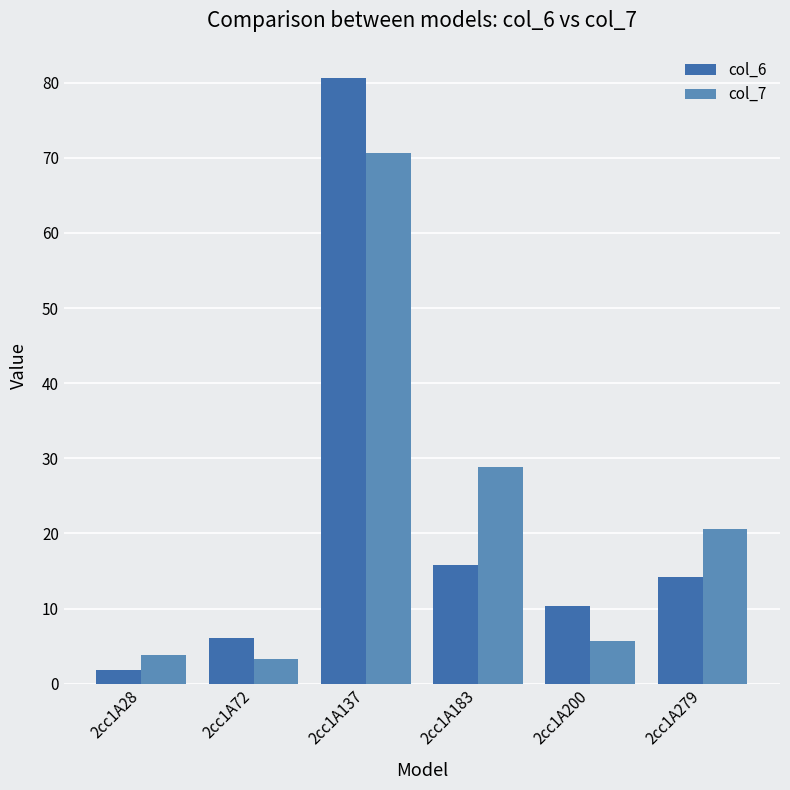

How many bars are there in total?

12